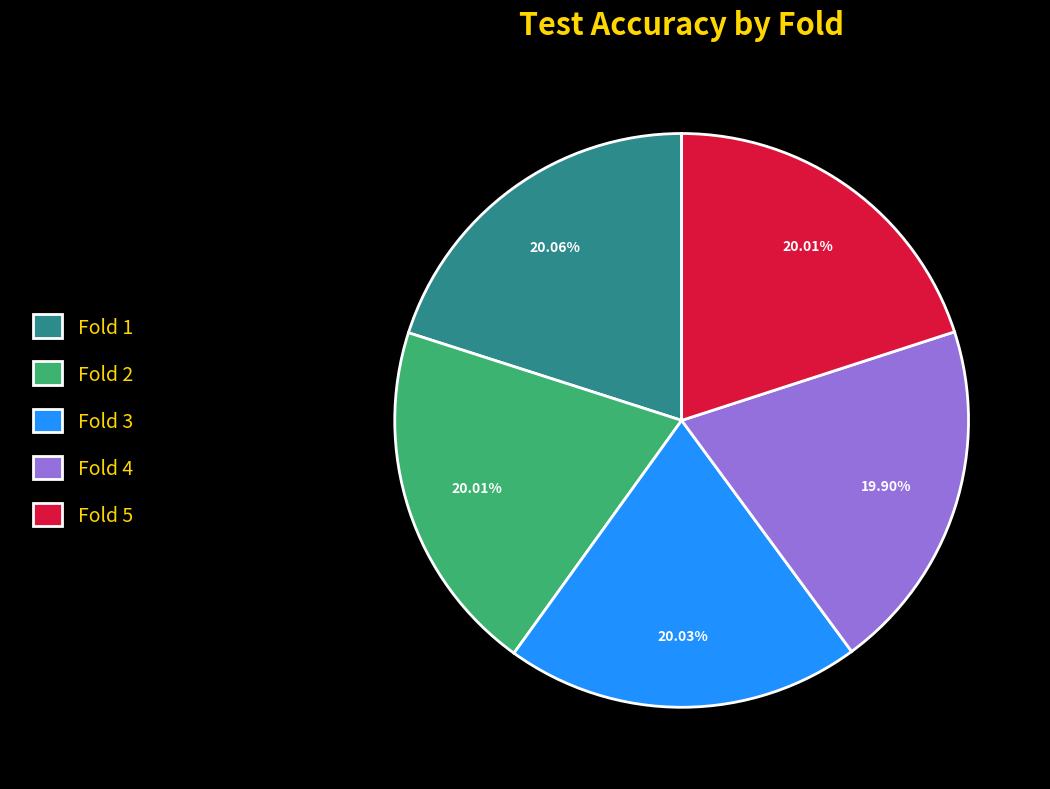

Count the number of slices in the pie.

5